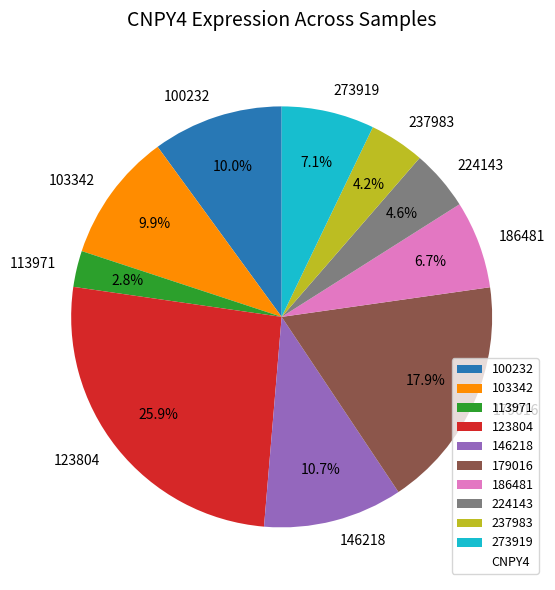

What is the smallest slice in the pie chart?

113971